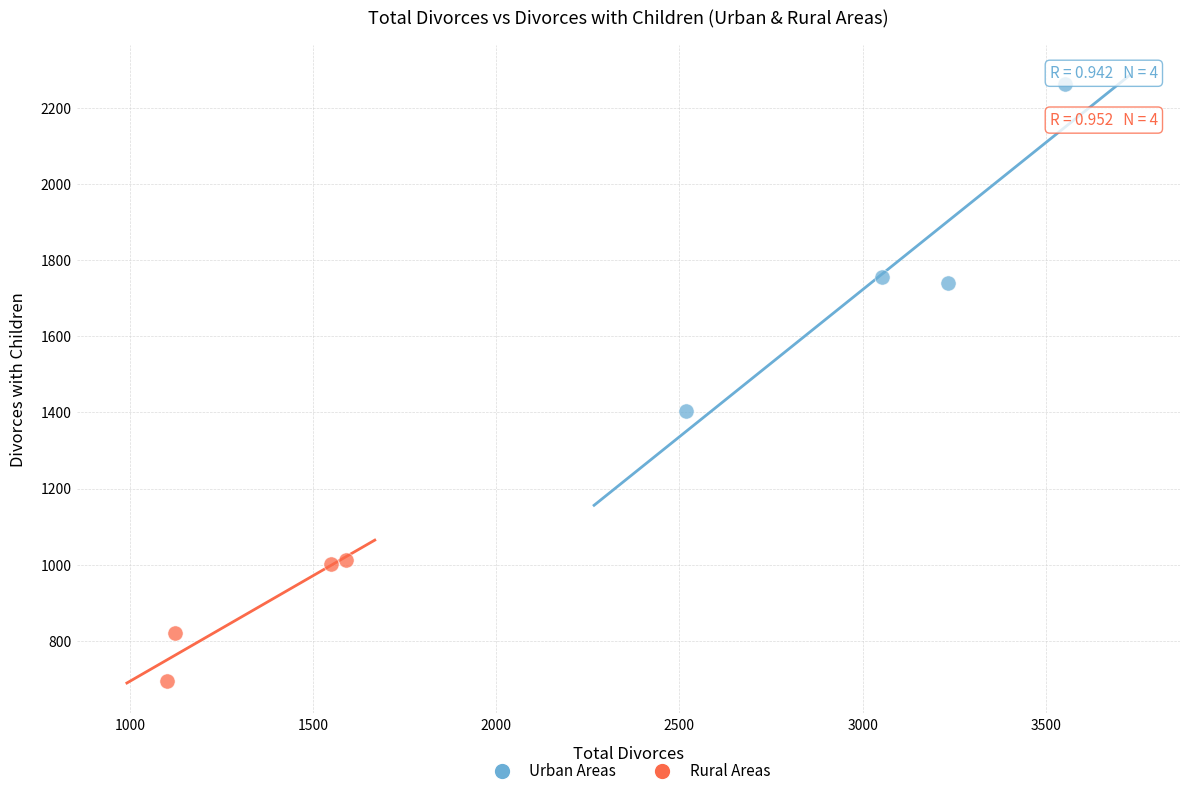

Which series contains the lowest Y value?

Rural Areas